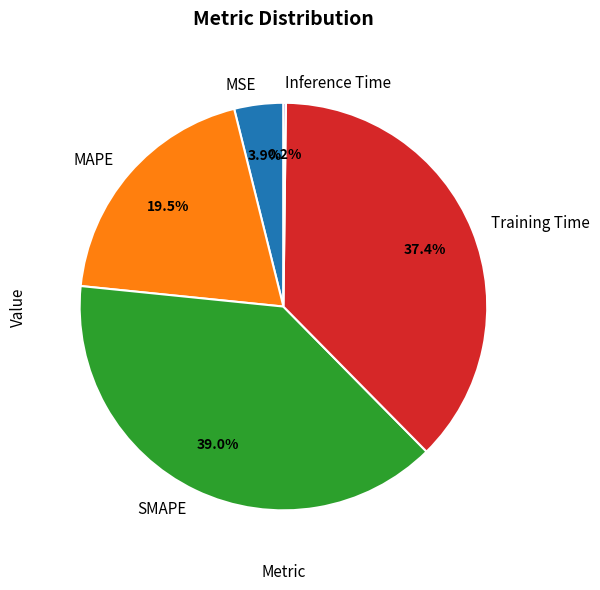

Which slice is the largest?

SMAPE